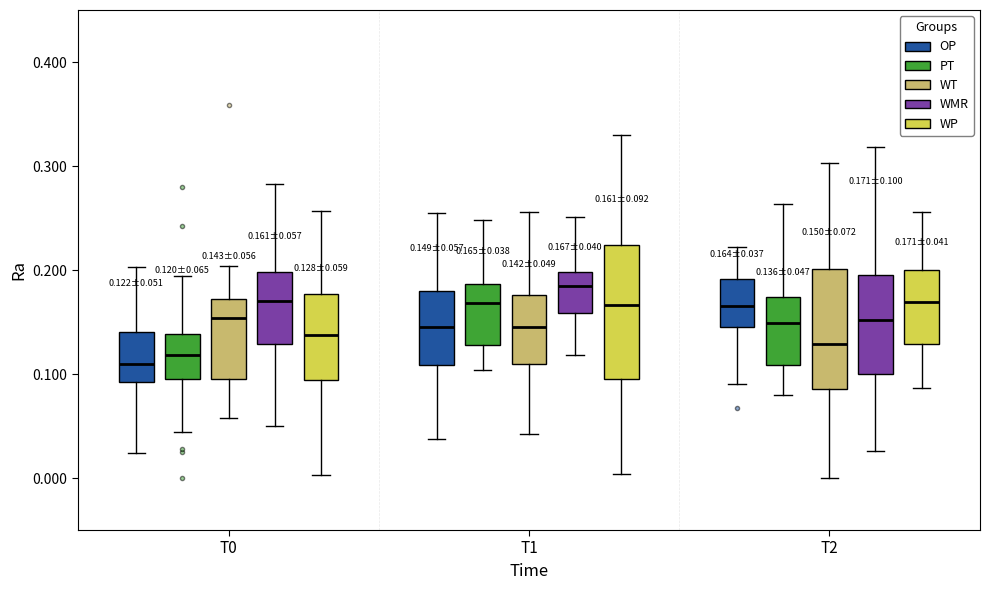

Comparing the boxes themselves (not the whiskers), which one is the tallest?

T1 (WP)